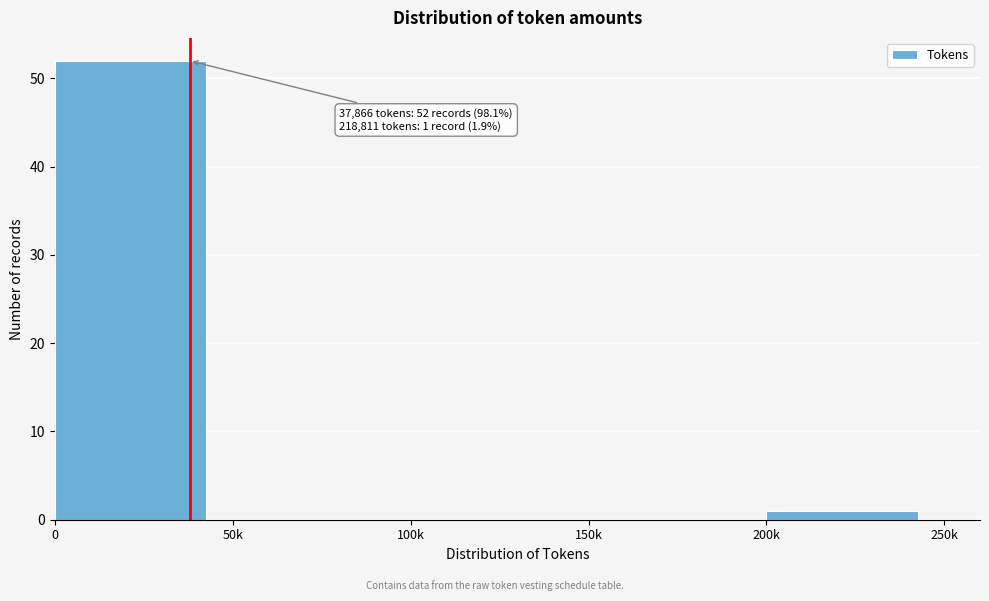

Reading left to right, what are all the values shown in this chart?

0=52	50k=0	100k=0	150k=0	200k=1